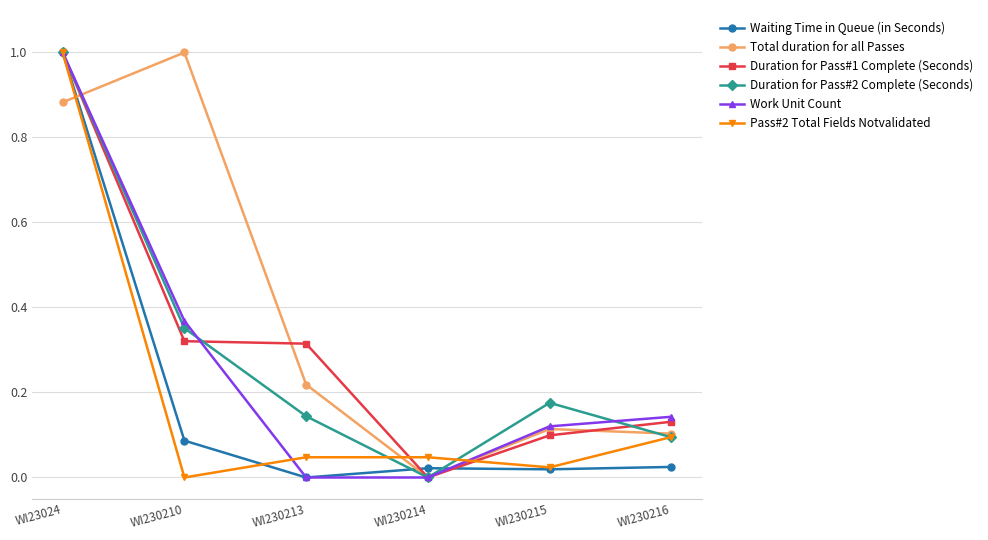

The Duration for Pass#1 Complete (Seconds) series shows -0.3 at WI230214. True or false?

False